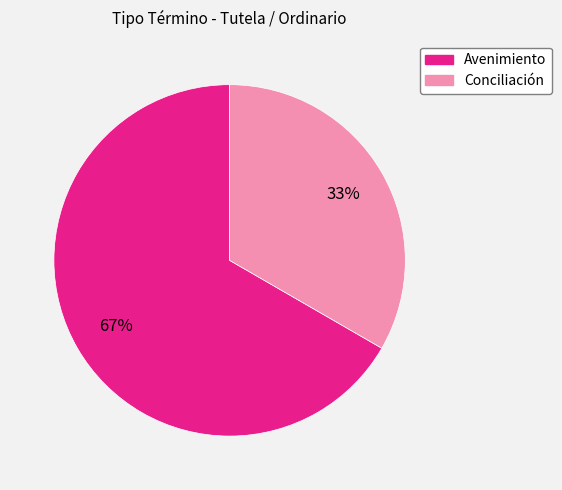

Which slice represents more than half of the pie?

Avenimiento